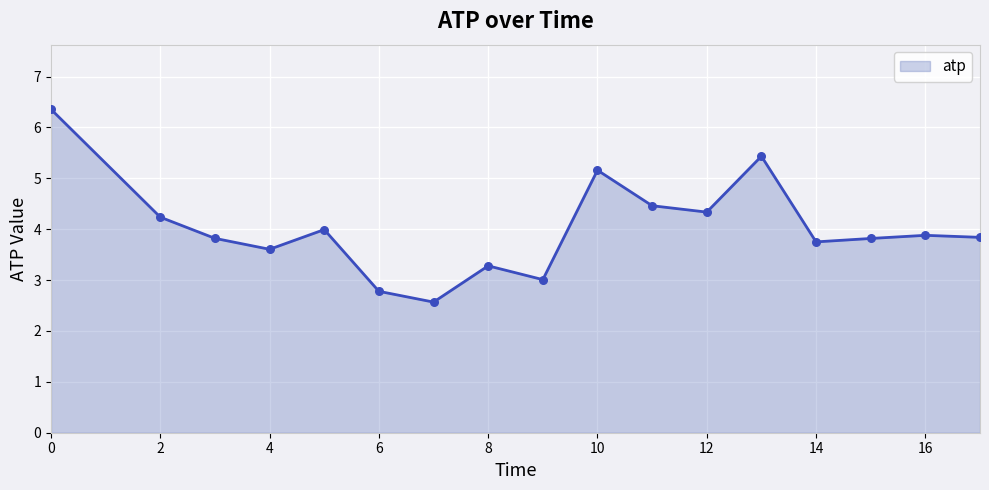

What is the difference between the maximum and minimum values?

3.8